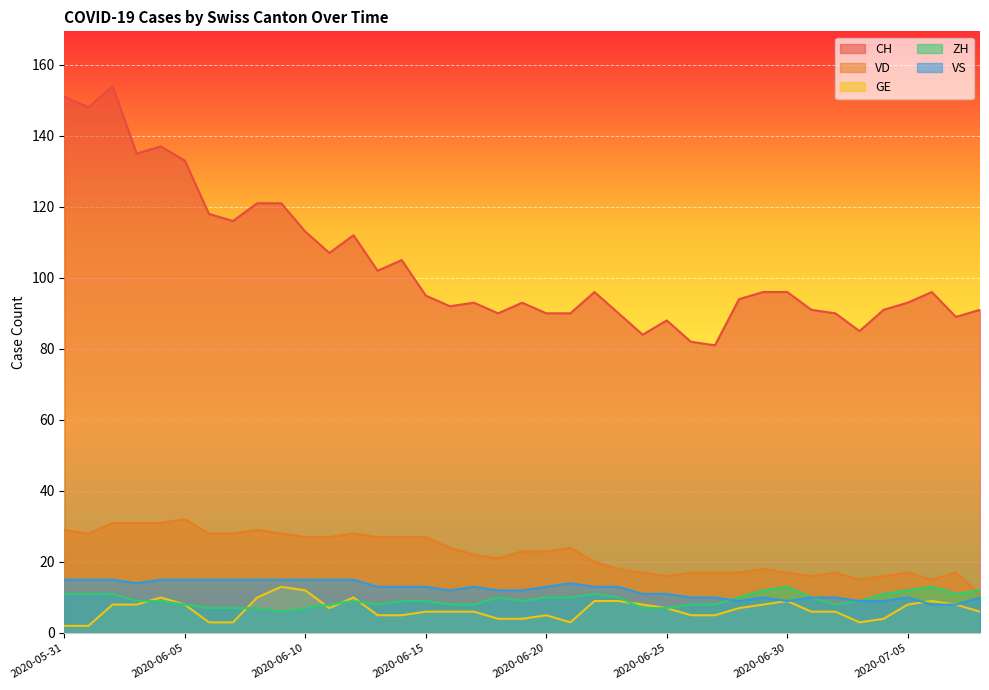

The value of GE at 2020-06-10 is 12. True or false?

True